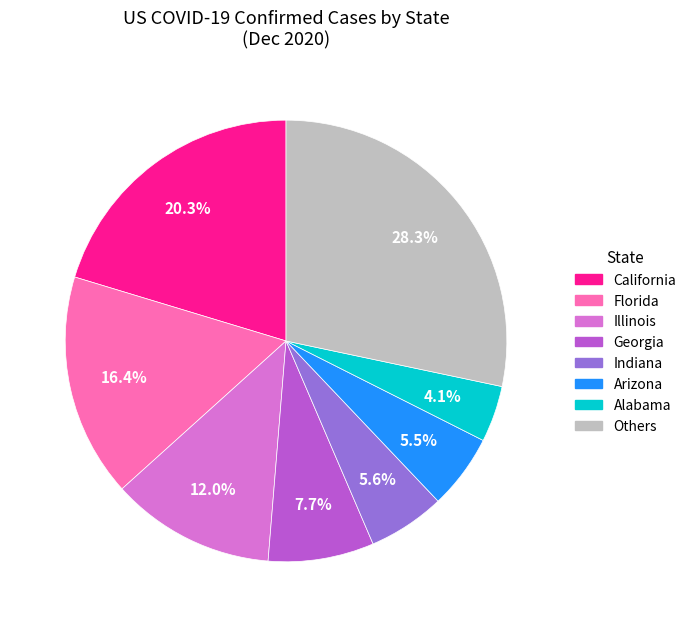

Is there a majority slice in this chart?

No